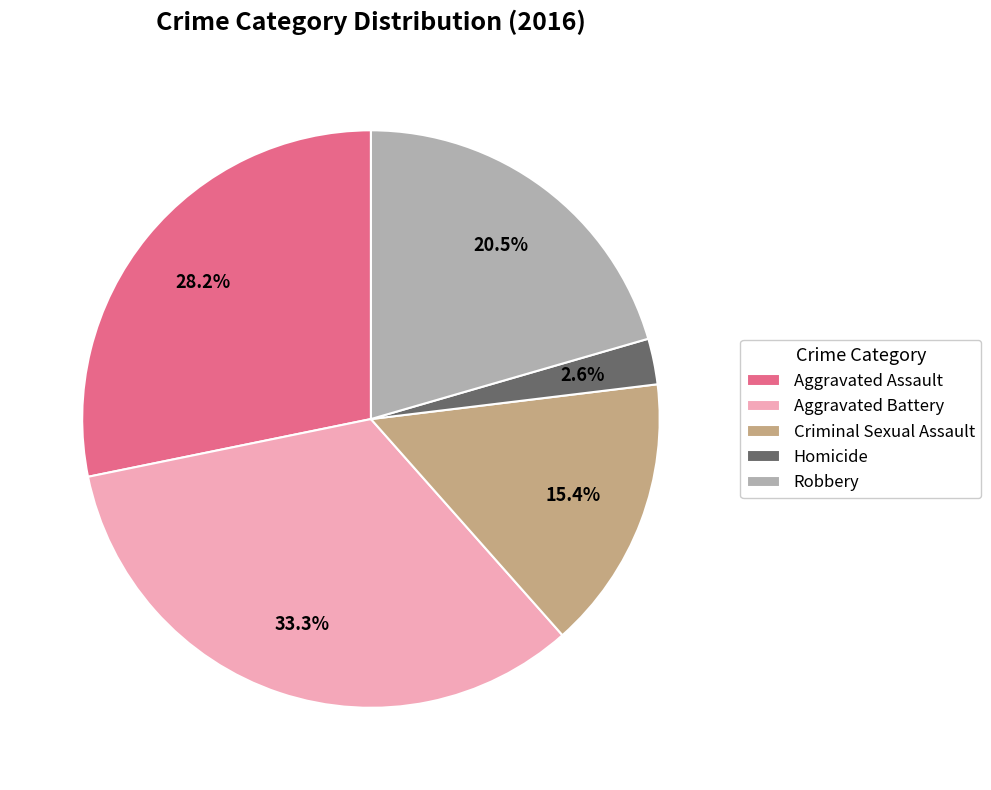

How much of the chart is everything except Robbery?

79.5%